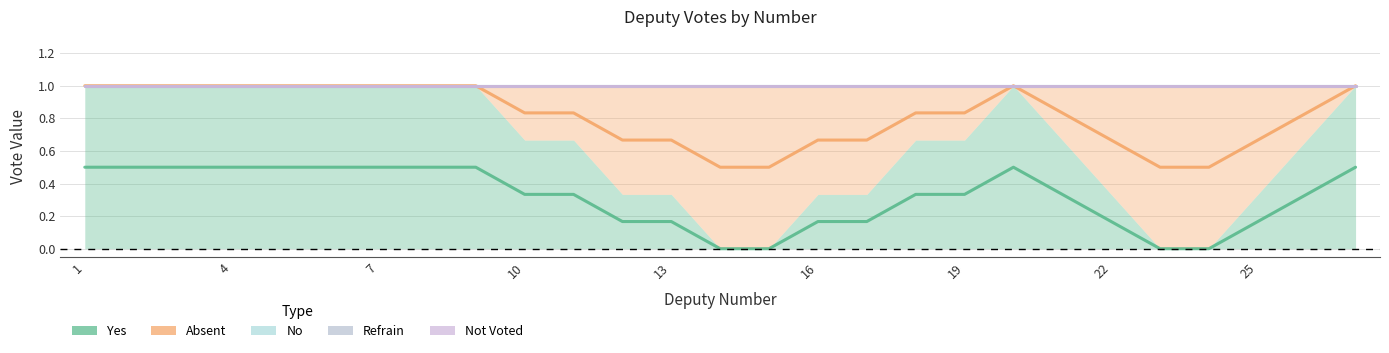

At 4, list the series in order from largest to smallest.

absent, no, refrain, notvote, yes